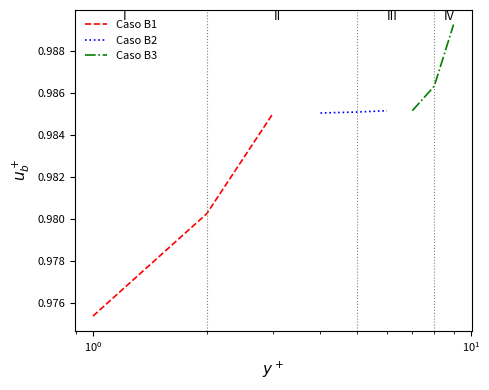

How many Caso B3 values are between 0 and 1?

3